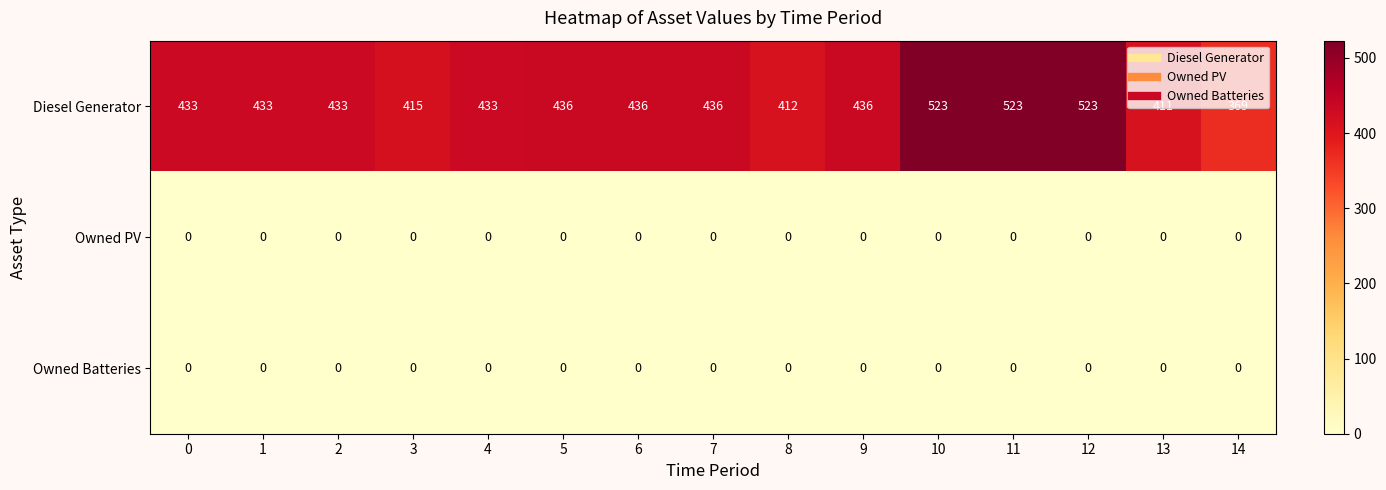

Which series changed the most between 7 and 12?

Diesel Generator